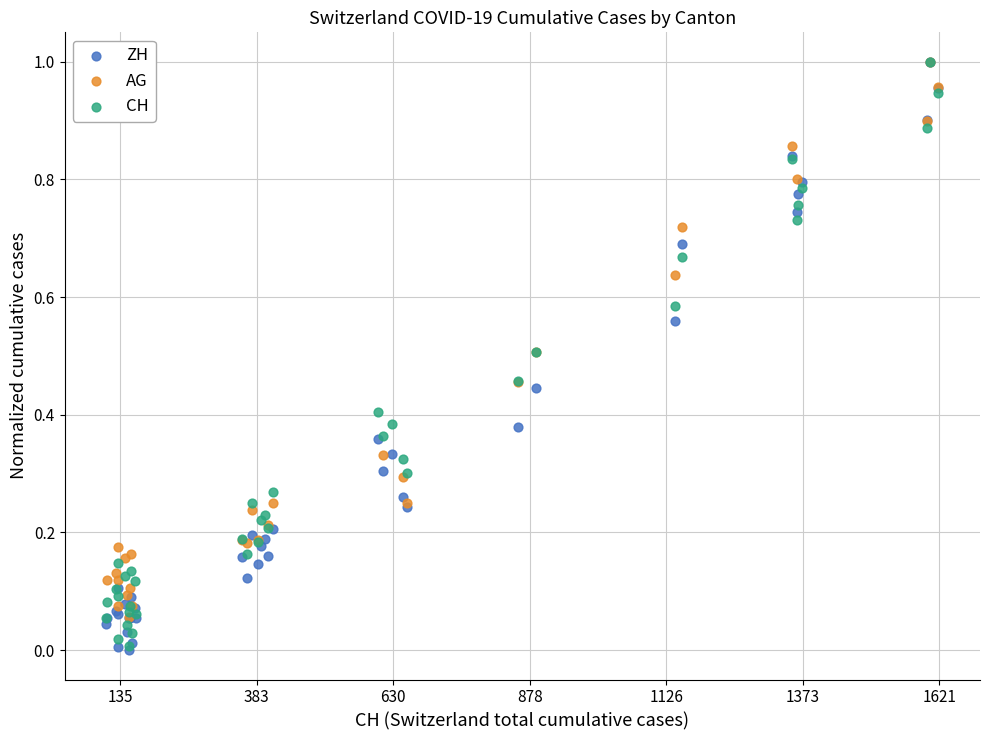

Which series has the widest spread of Y values?

ZH